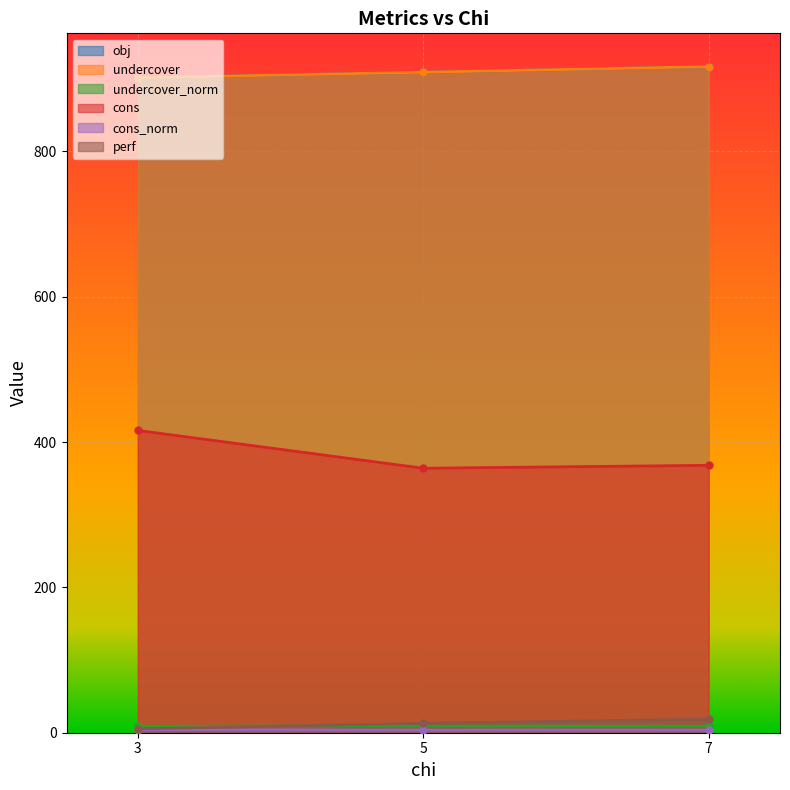

How many lines are shown in the chart?

6